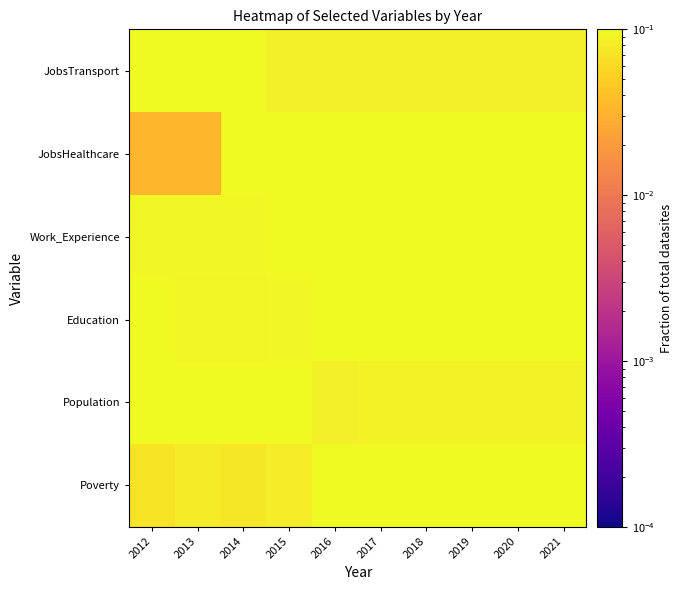

Which has a higher value, 2021 or 2012?

2021